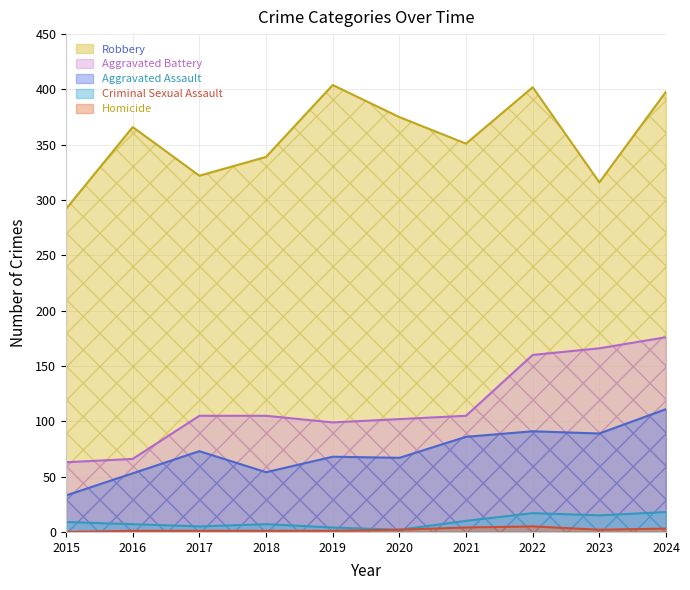

Where is the first local minimum for Homicide?

2023